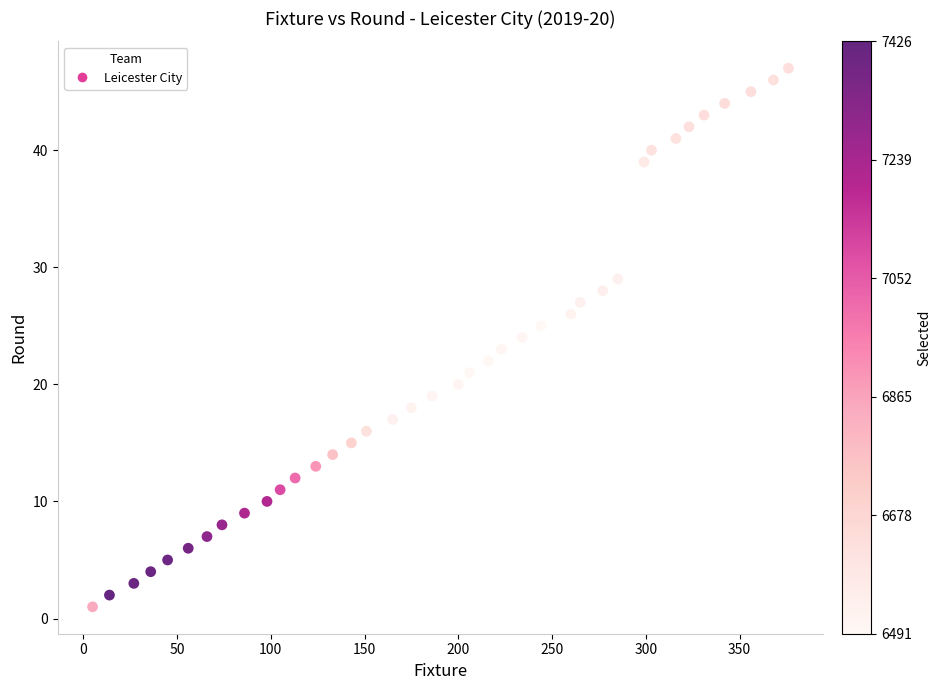

What is the range of Y values (max minus min)?

46